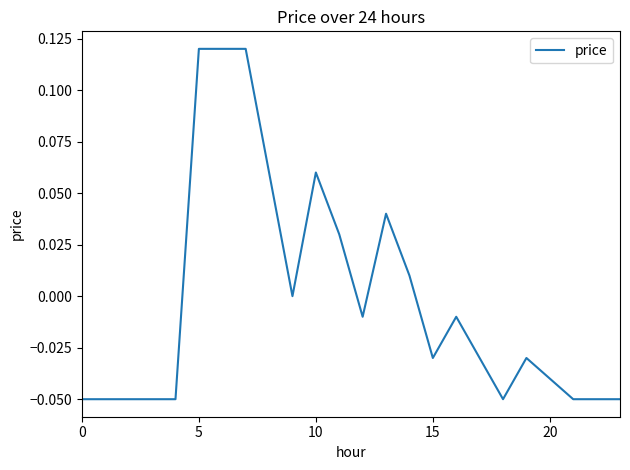

How many lines are shown in the chart?

1